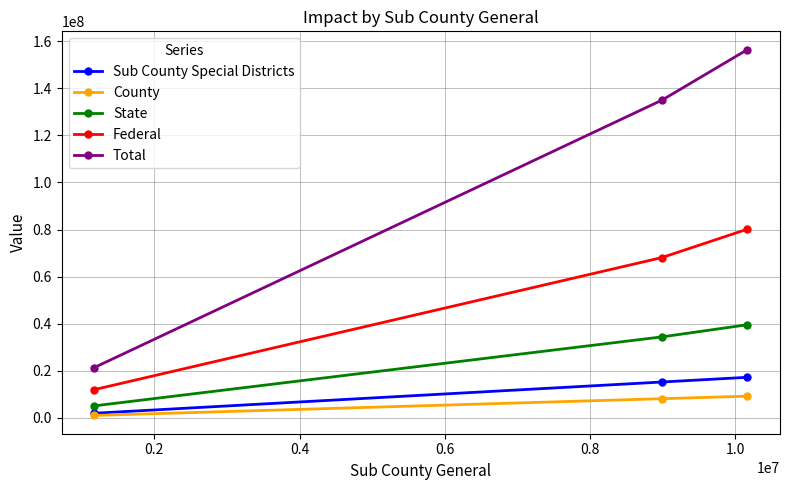

Which series has the largest total across all categories?

Total